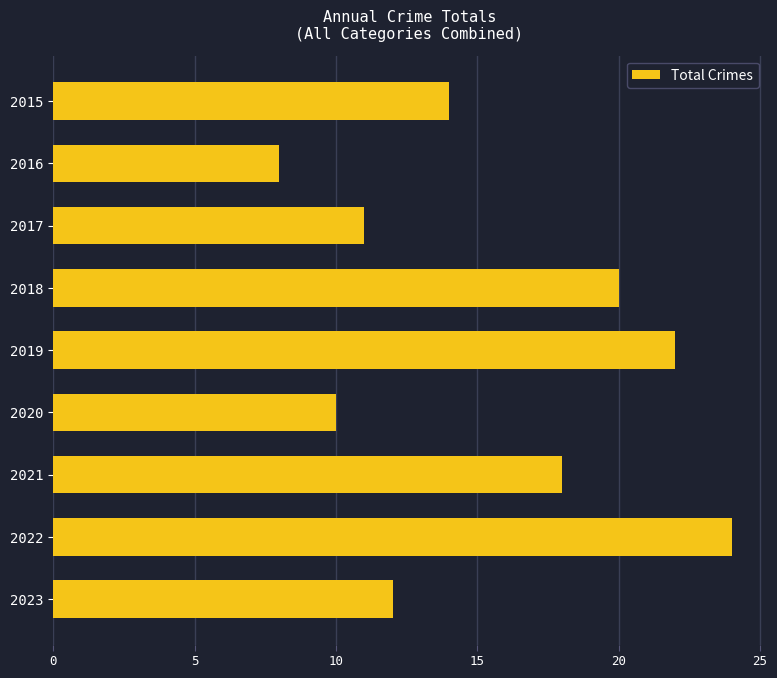

List the labels in order of value, smallest first.

2016, 2020, 2017, 2023, 2015, 2021, 2018, 2019, 2022